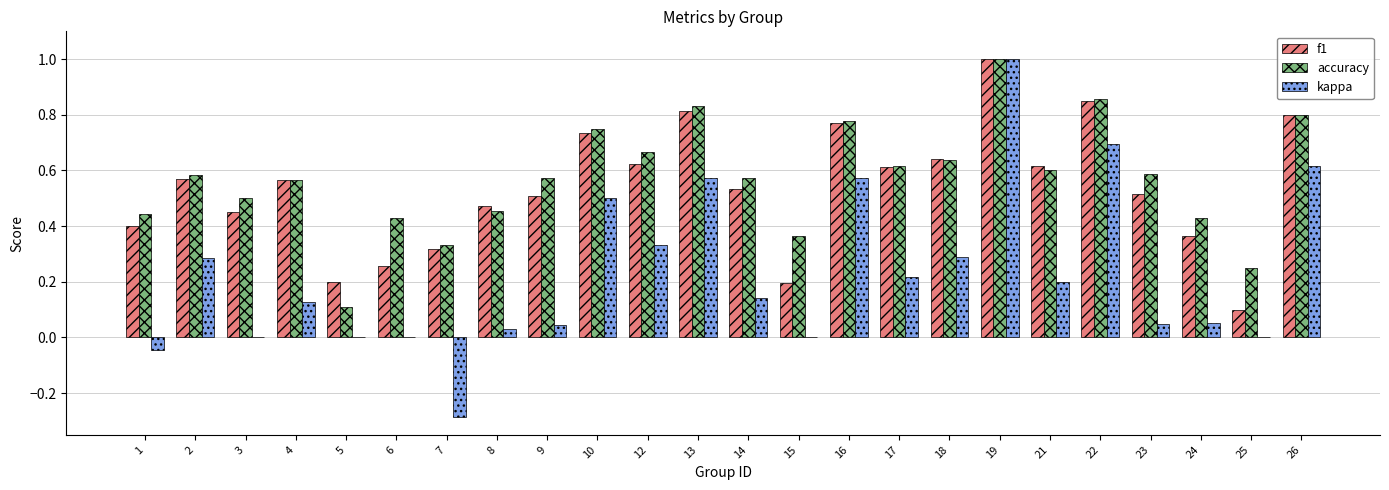

At which label does kappa first exceed 0?

2